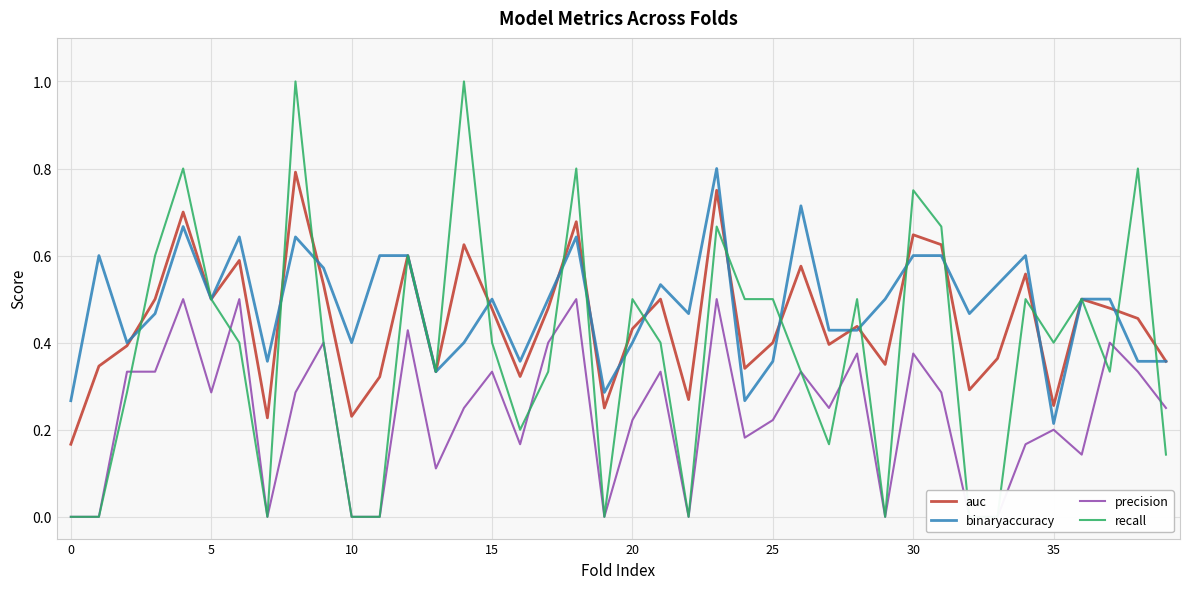

How many auc values are between 0 and 1?

40